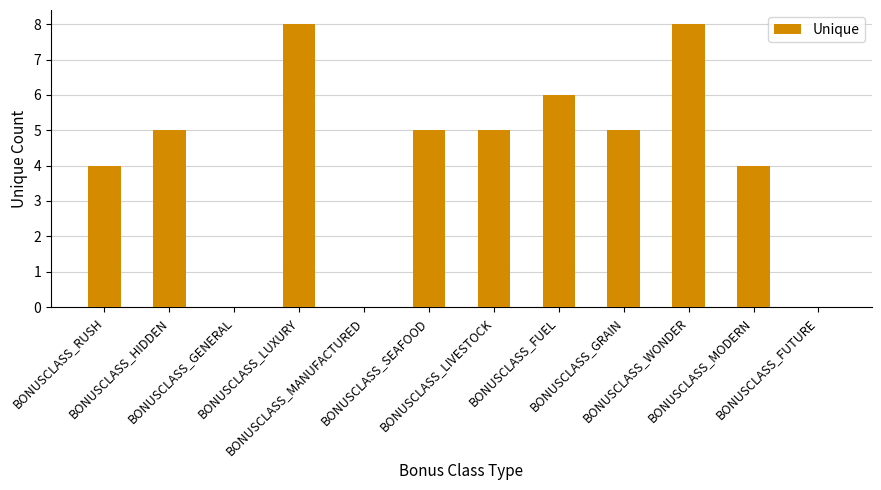

What is the greatest value displayed?

8